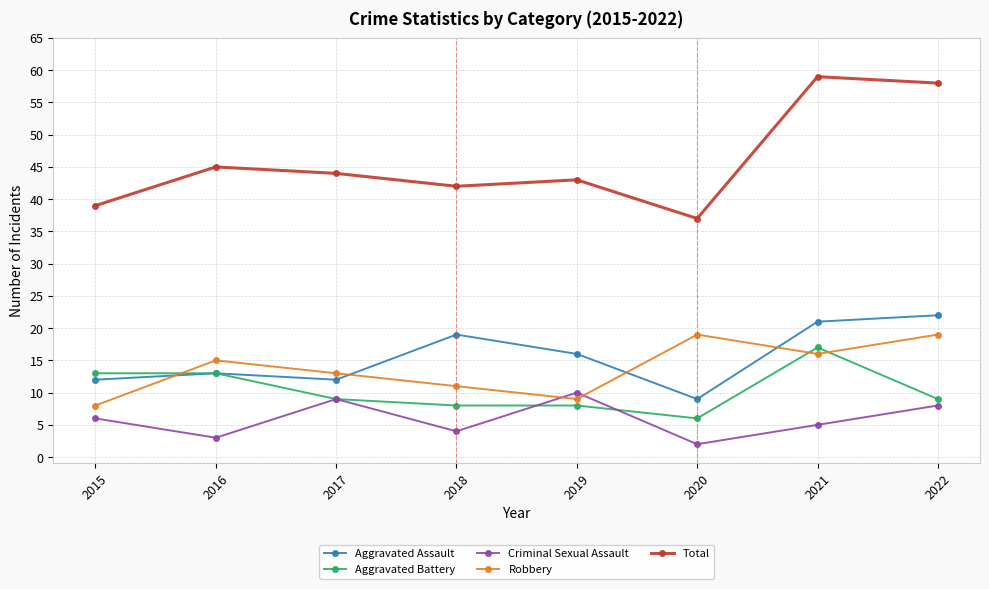

At how many categories does at least one series exceed 21?

8